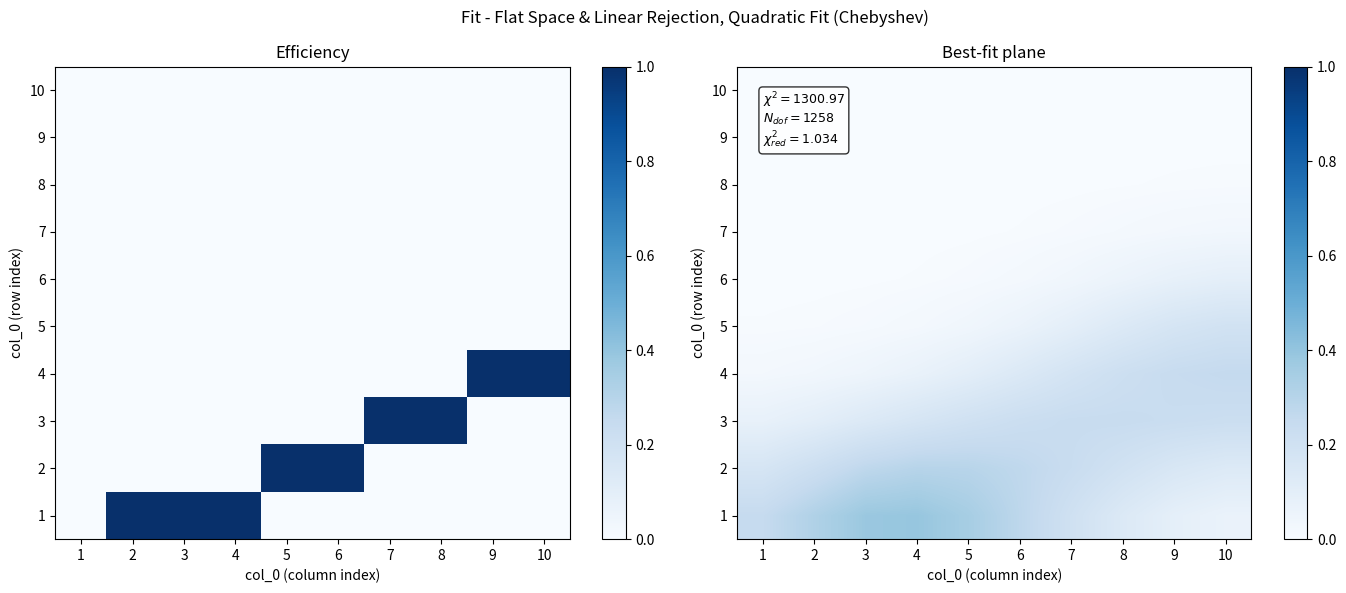

Rank the series by their maximum value, from highest to lowest.

1, 2, 4, 3, 5, 6, 7, 8, 9, 10